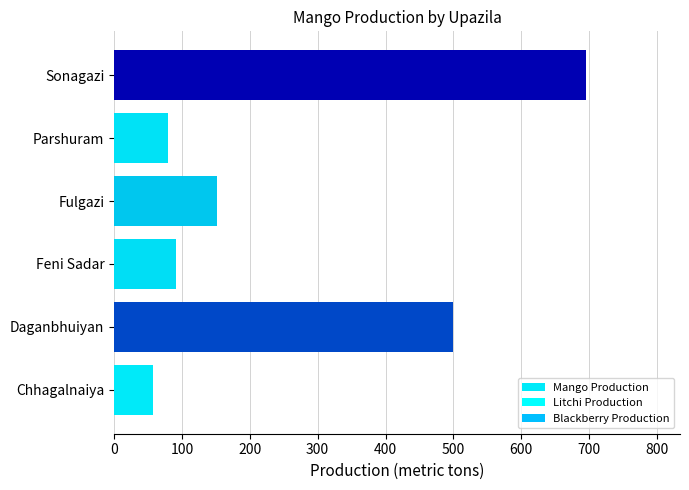

What is the average value?

262